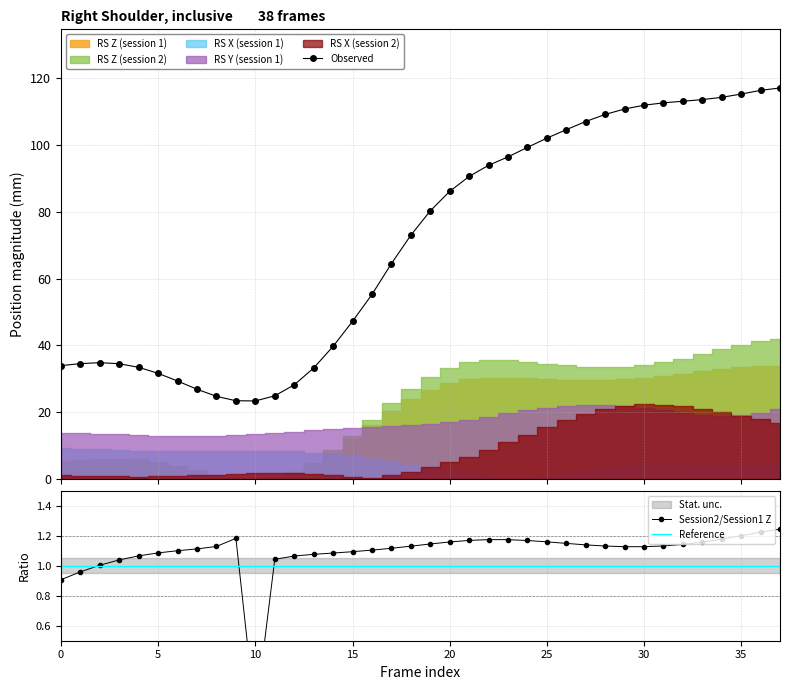

What is the highest value of the Observed series?

117.1